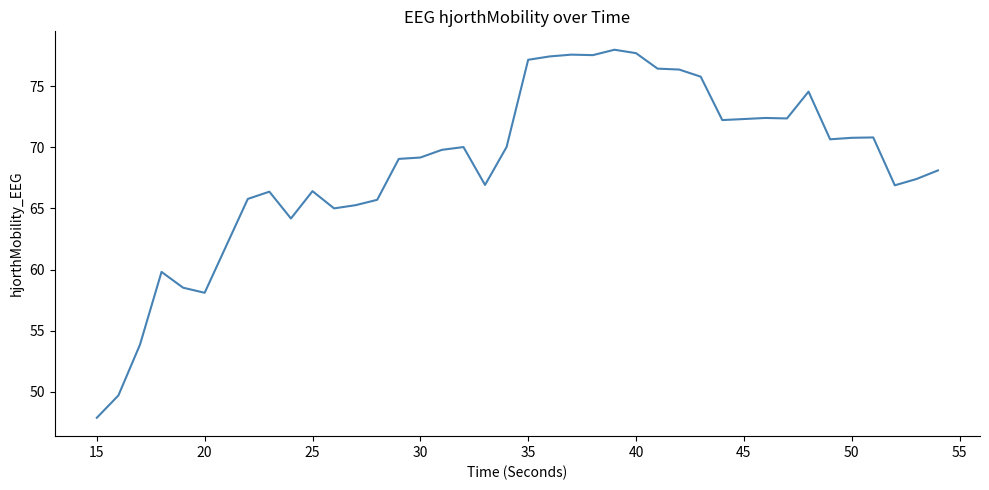

What is the greatest value displayed?

78.0